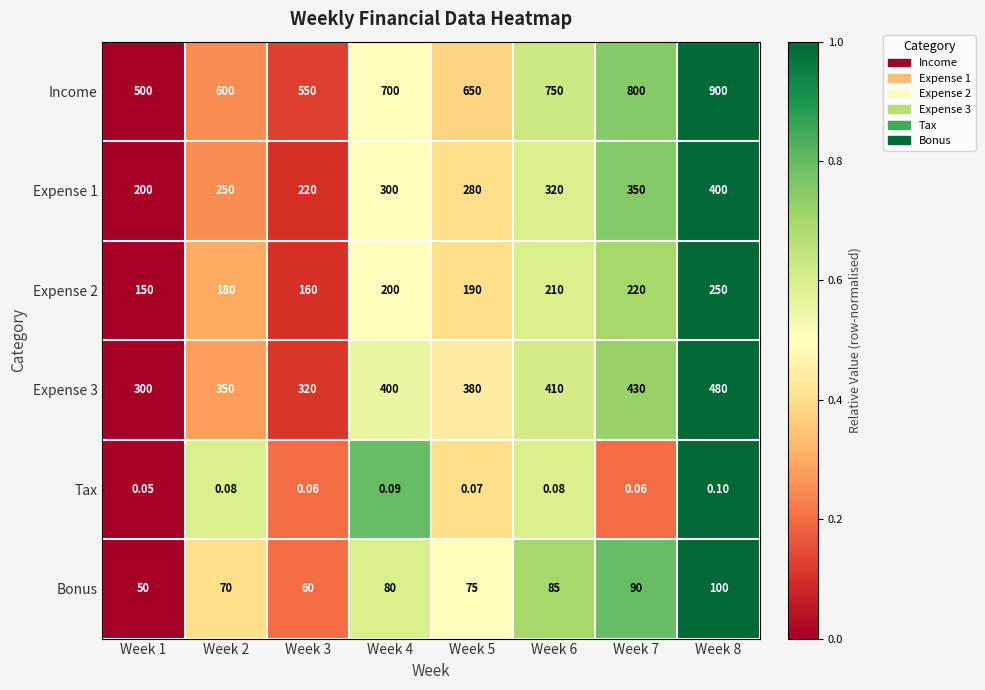

Which series changed the most between Week 4 and Week 5?

Income